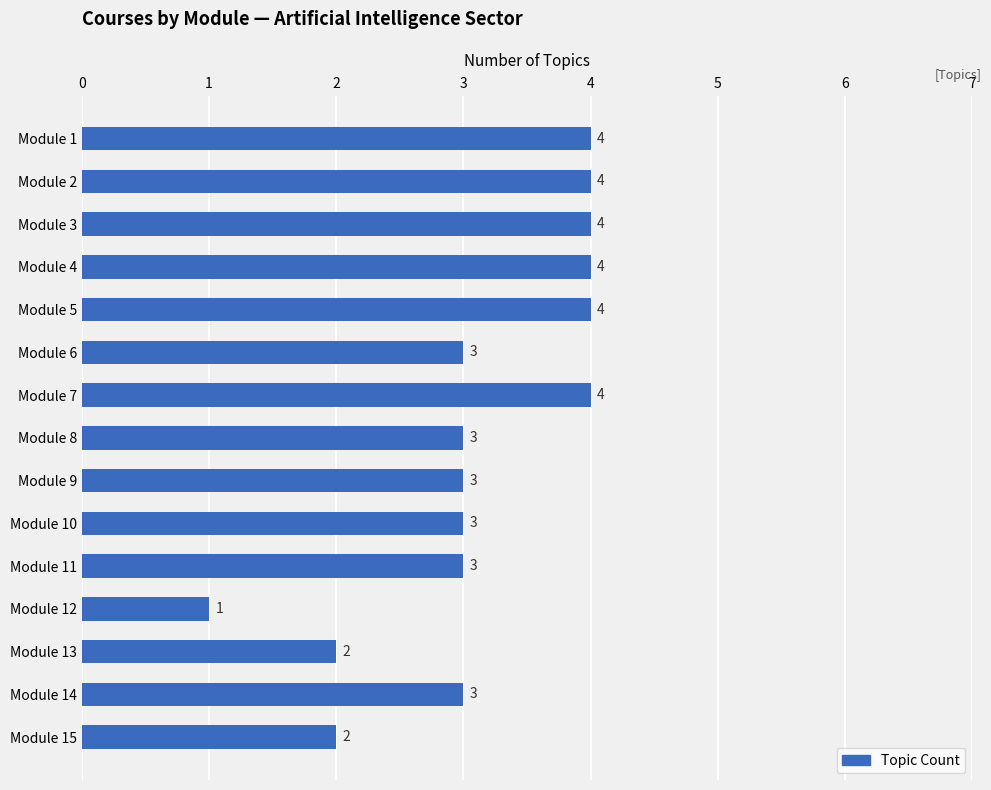

What is the ratio of the value at Module 6 to the value at Module 5?

0.8